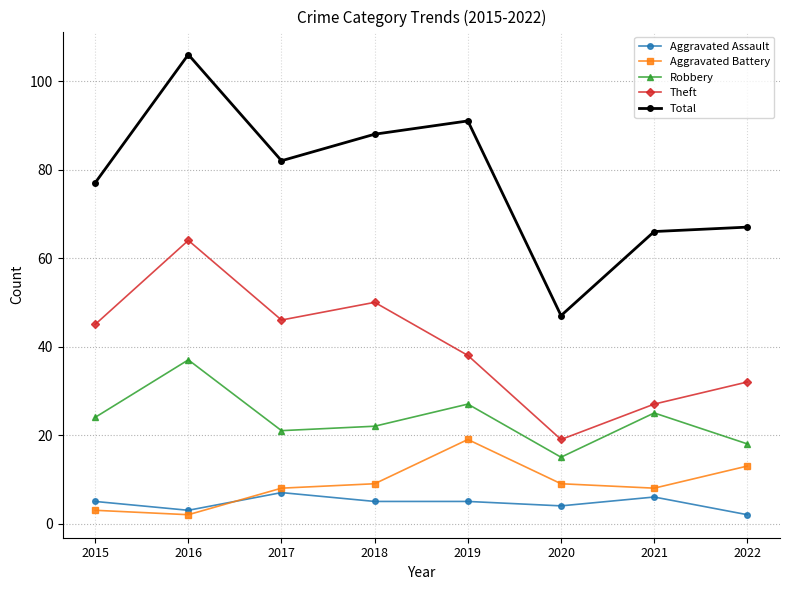

What is the value of the Theft point at the 1st from the left?

45